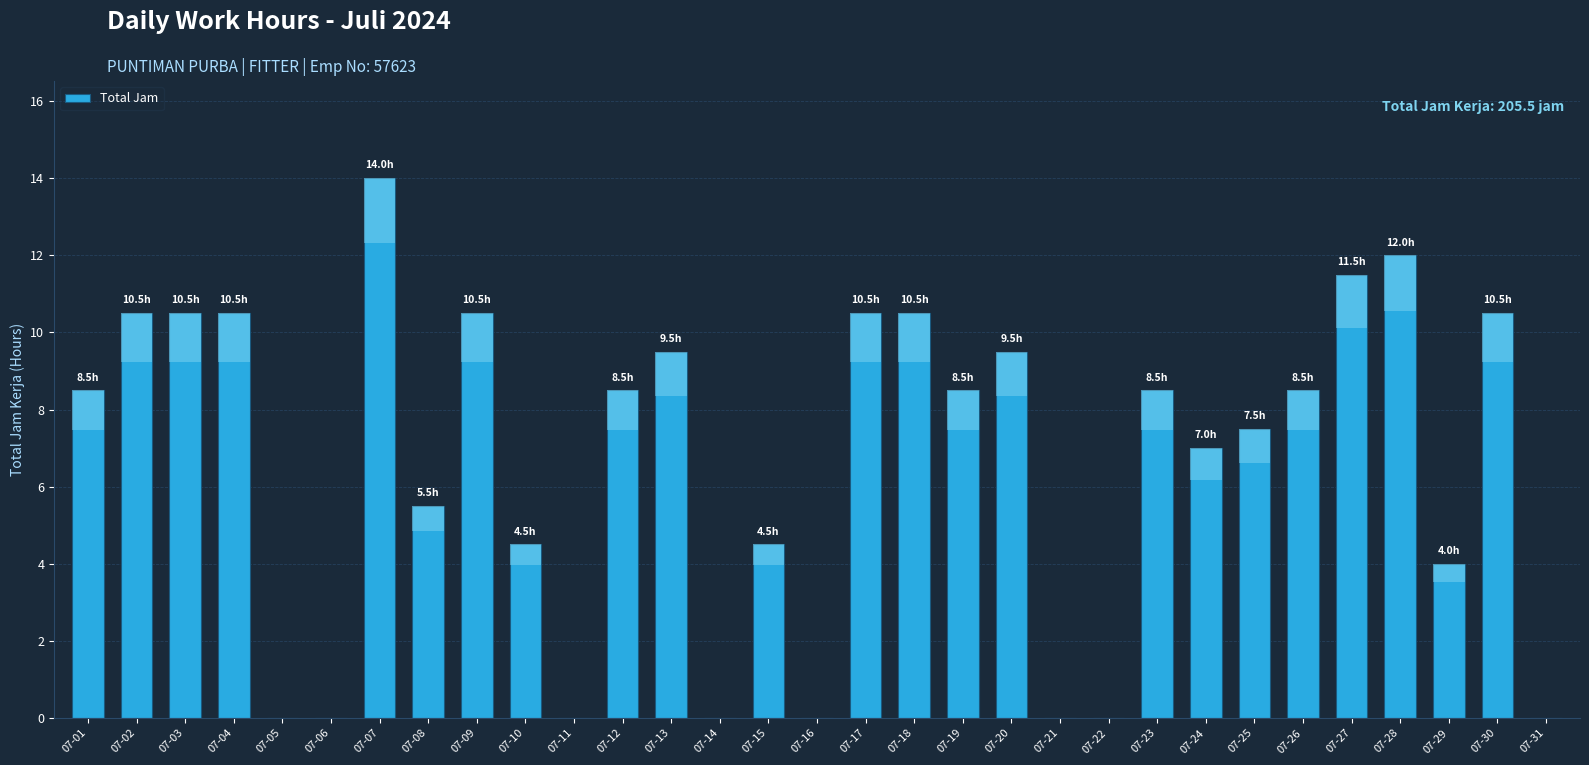

At which category does the chart reach its minimum across all series?

07-05